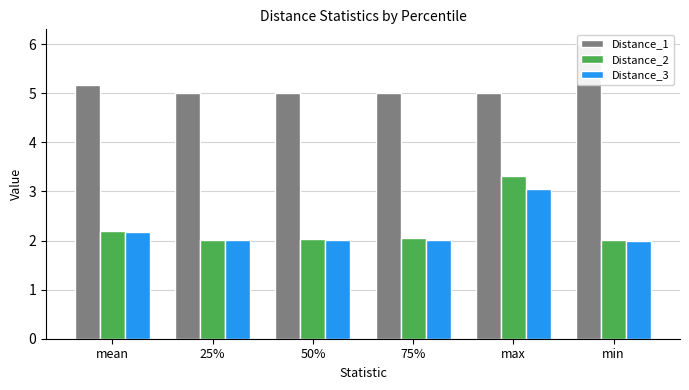

At how many categories does at least one series exceed 2?

6